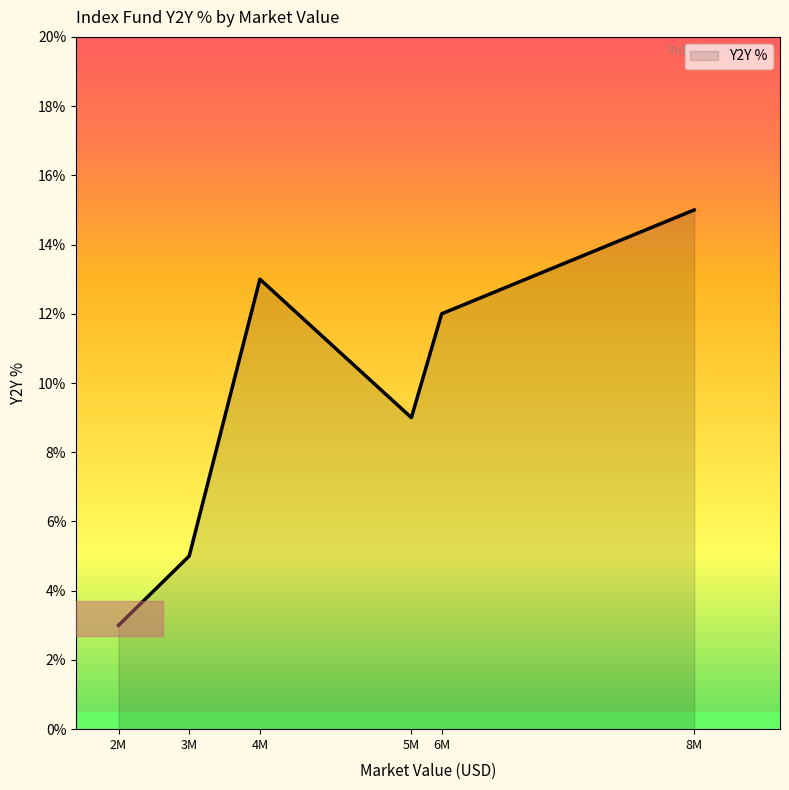

How many categories are shown in the chart?

6